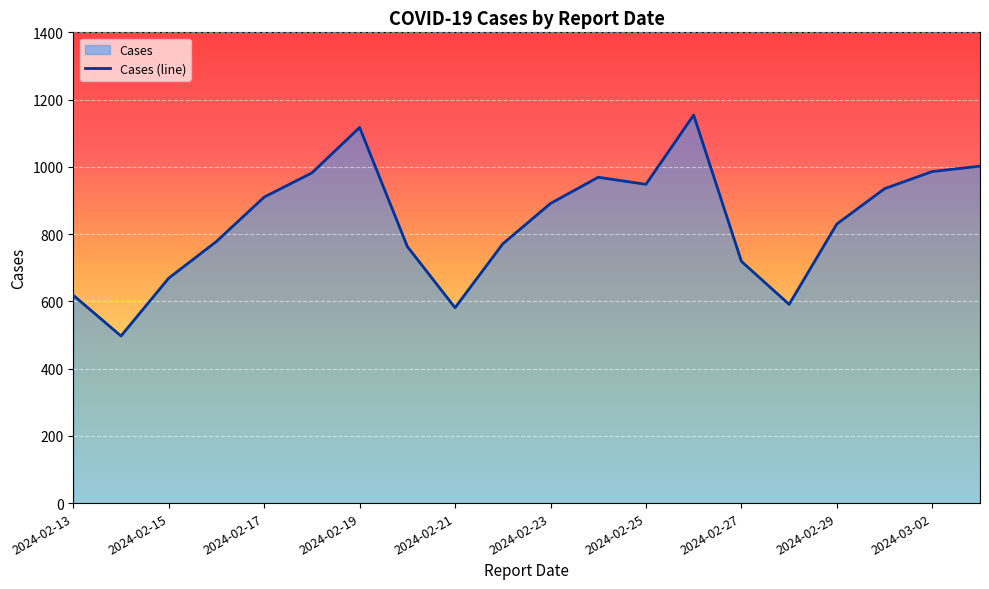

Which has a higher value, 2024-02-27 or 2024-02-13?

2024-02-27